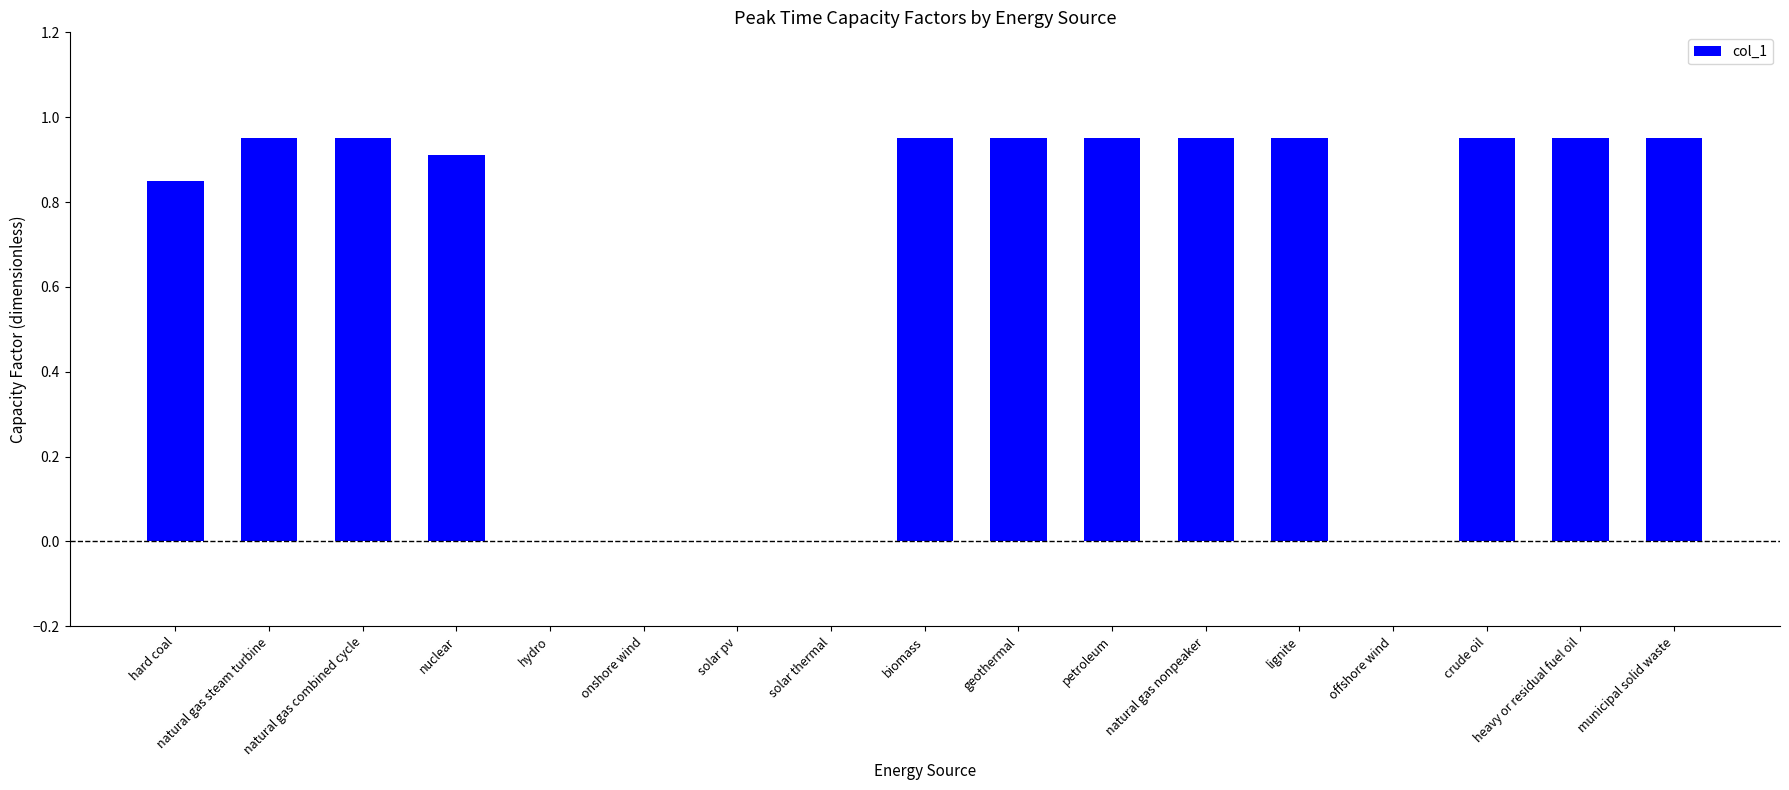

What is the change in value from hard coal to nuclear?

+0.1